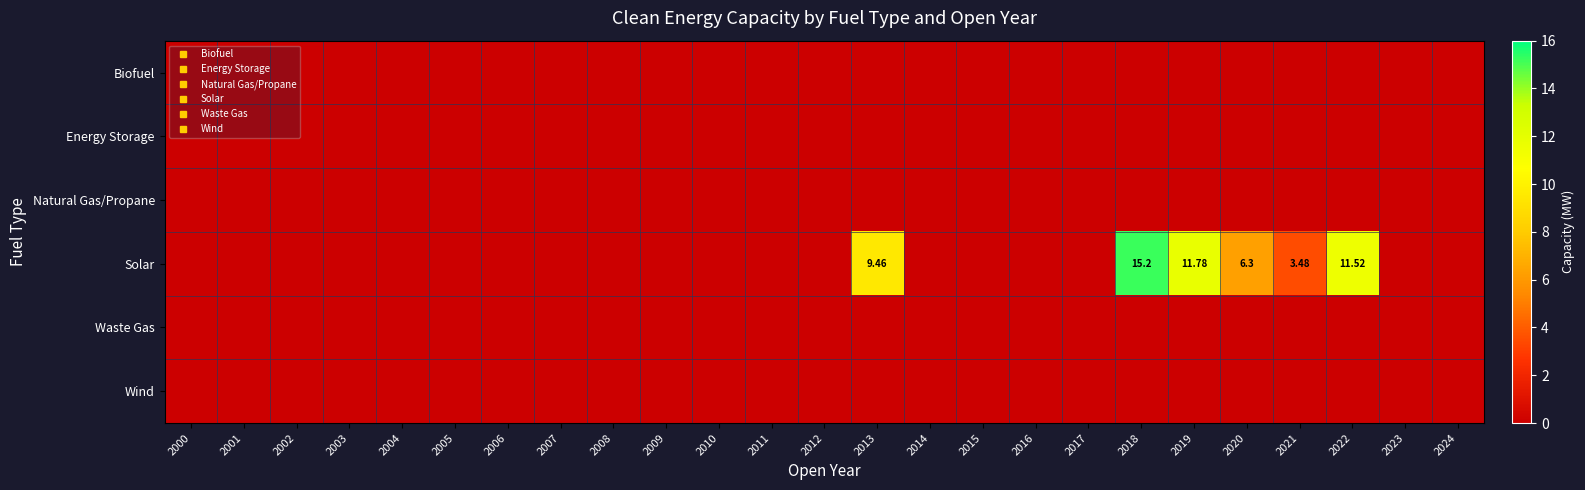

How many data points does each series have?

25